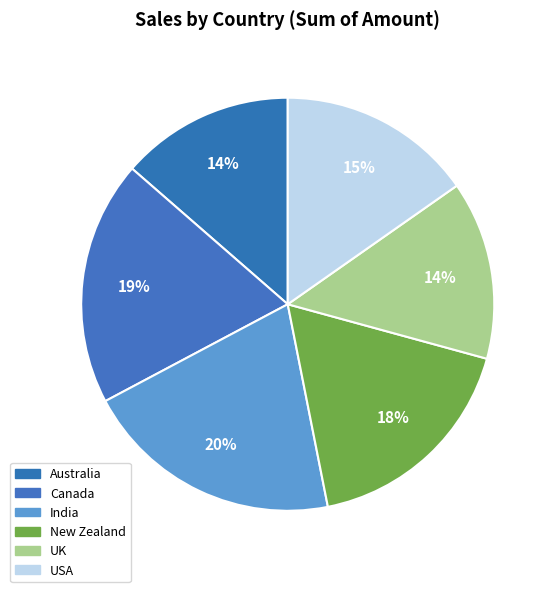

To the nearest percent, what portion does UK represent?

14%